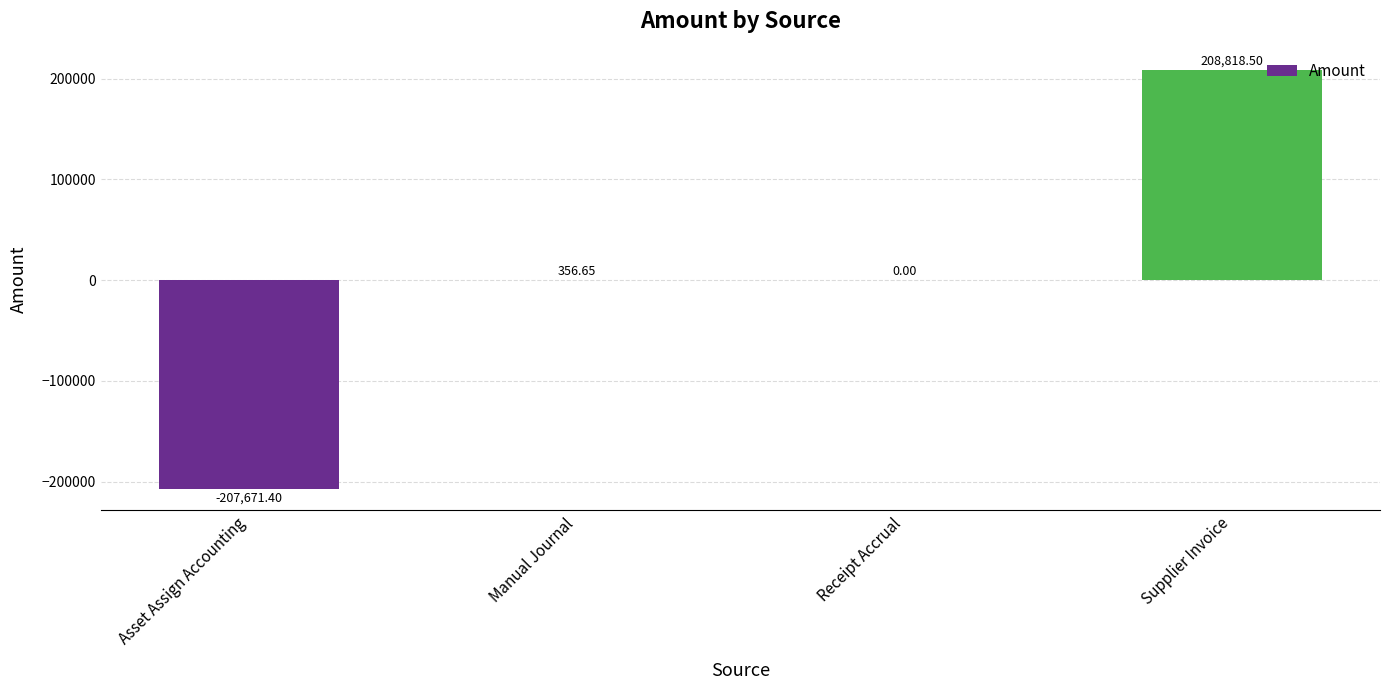

Are the bars grouped side by side (vs. stacked)?

No